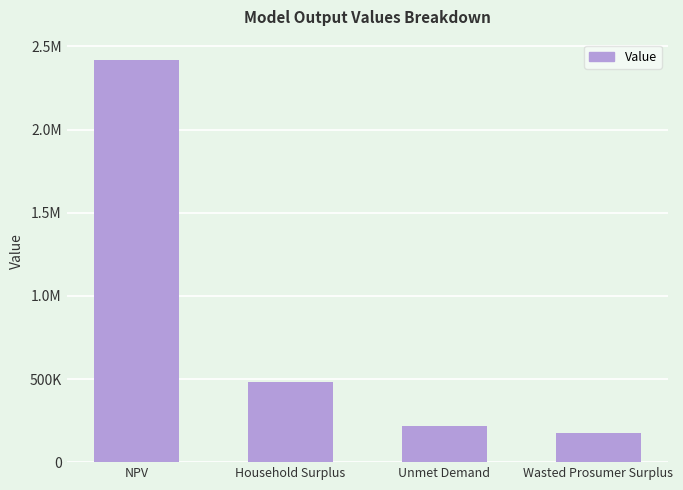

Where is the data nearest to the value 1296721?

Household Surplus